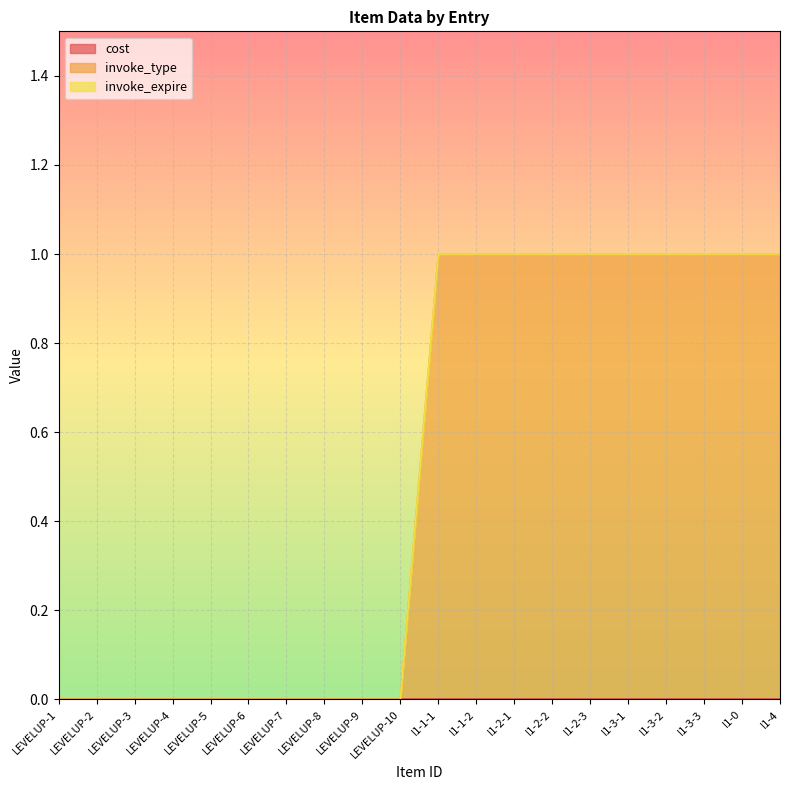

At LEVELUP-6, list the series in order from smallest to largest.

cost, invoke_type, invoke_expire